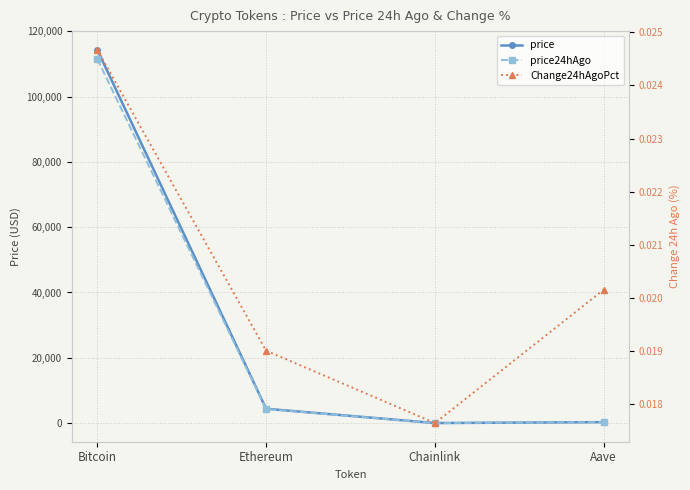

True or false: price24hAgo and Change24hAgoPct cross at least once.

False